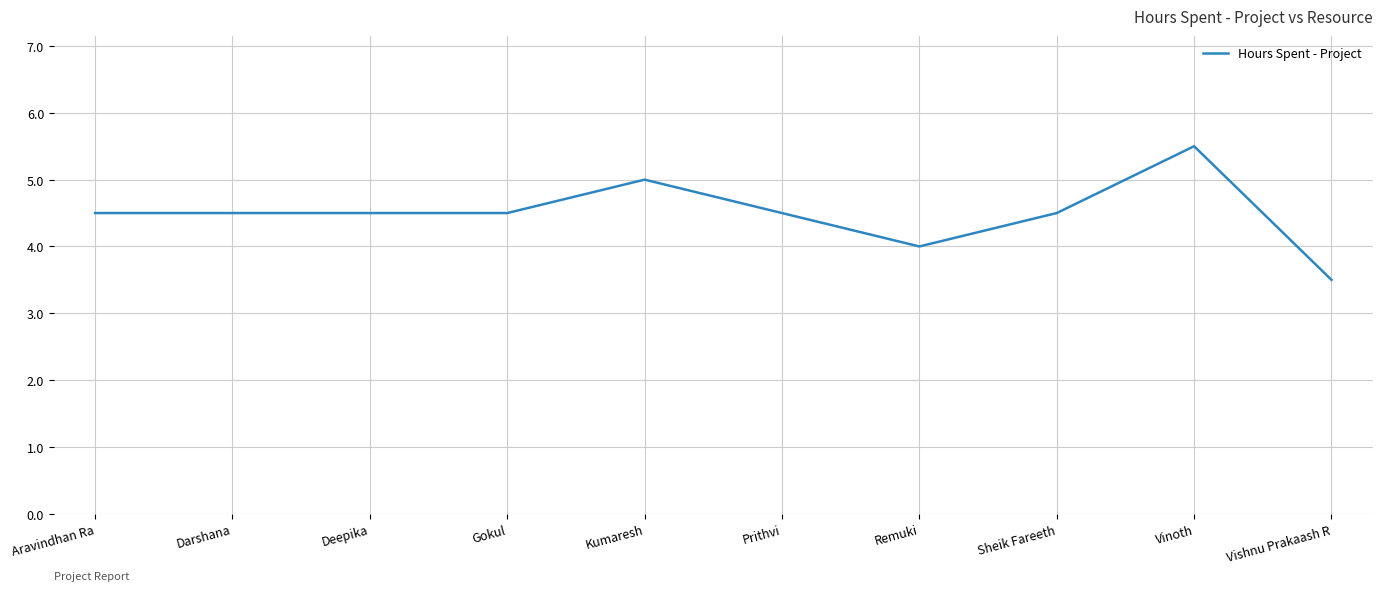

What is the change in value from Prithvi to Remuki?

-0.5